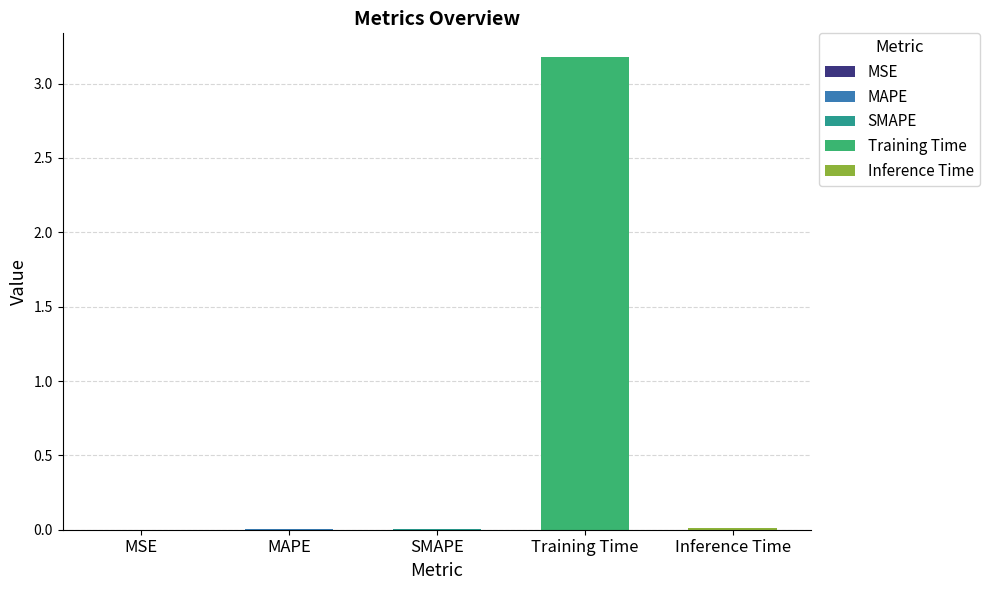

What is the greatest value displayed?

3.2